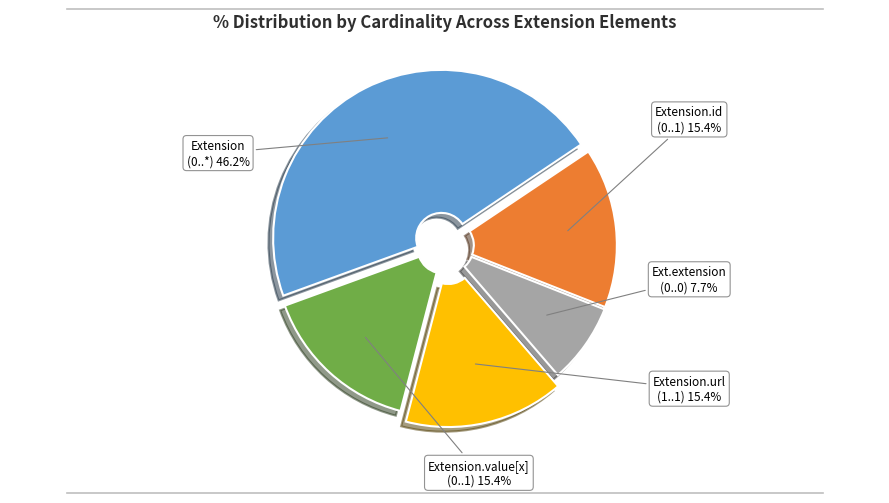

Is there any slice that represents more than half of the pie?

No